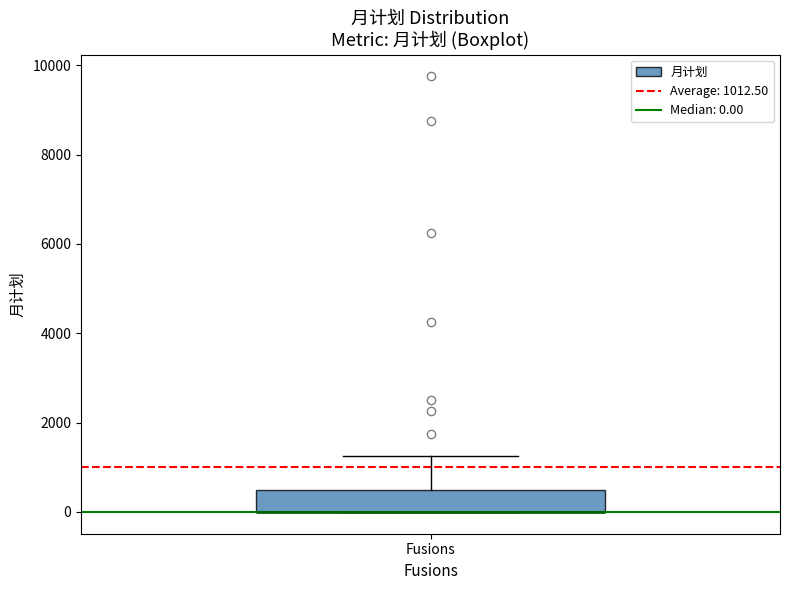

Where does the upper whisker of the box for Fusions end on the y-axis? The values are not printed on the chart, so give them approximately, as read against the axis.

1200